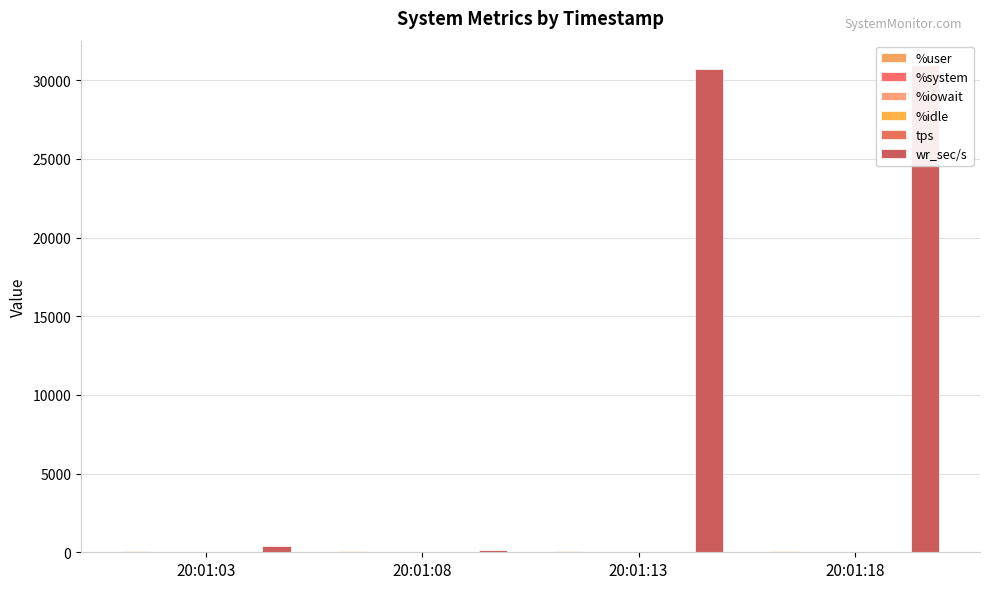

Where is %system nearest to the value 2?

20:01:08